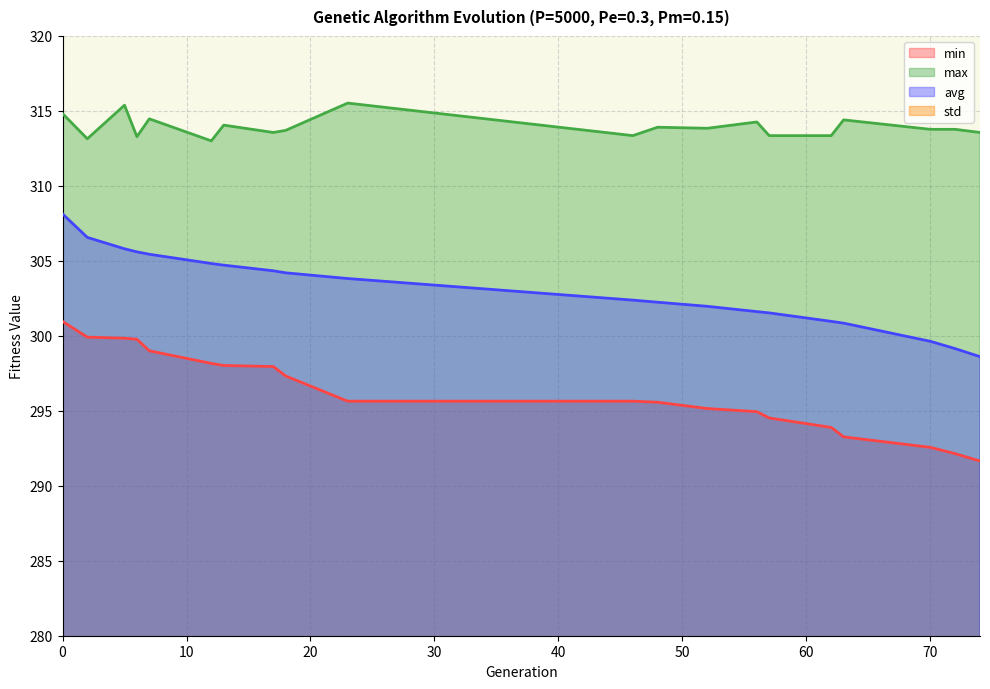

How many lines are shown in the chart?

4